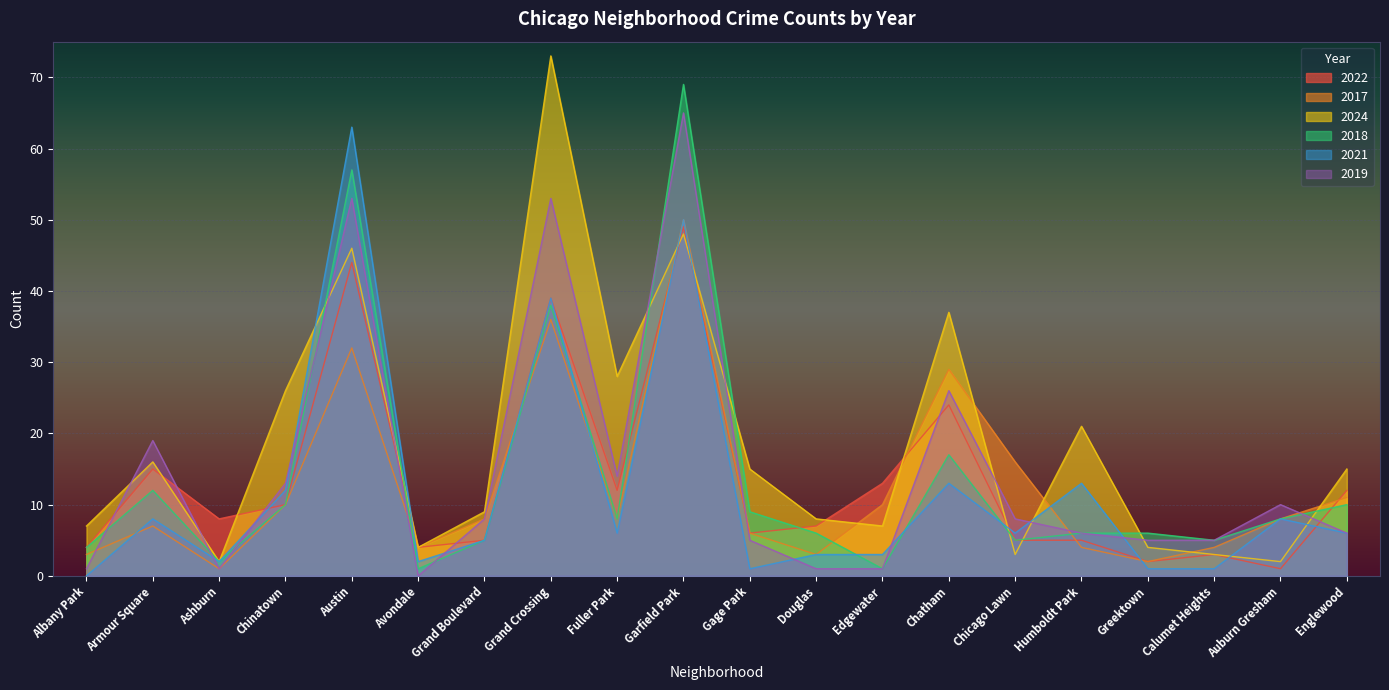

At which category is the sum across all series the highest?

Garfield Park